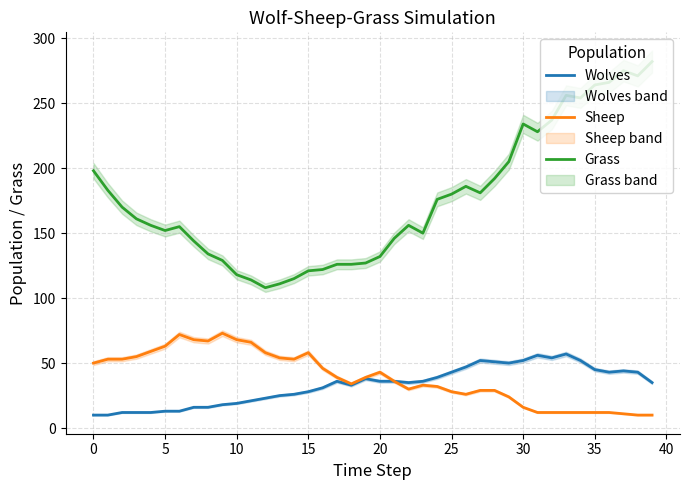

At which label does Wolves first exceed 36?

19